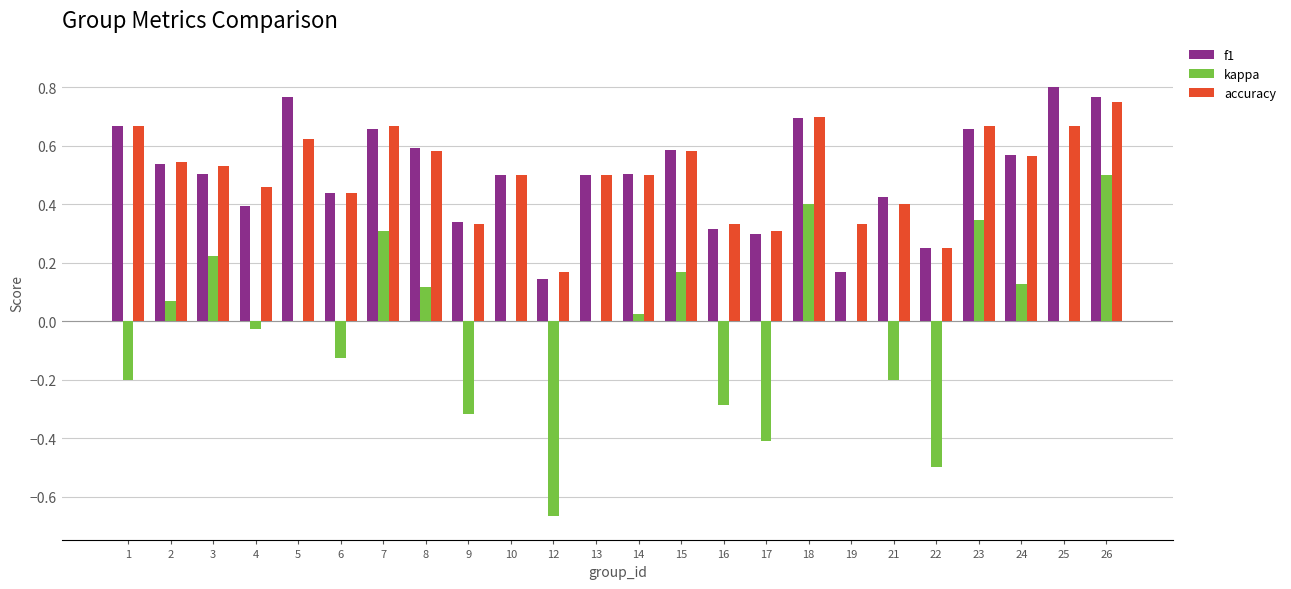

Is it true that f1 equals 0.5 at 16?

False